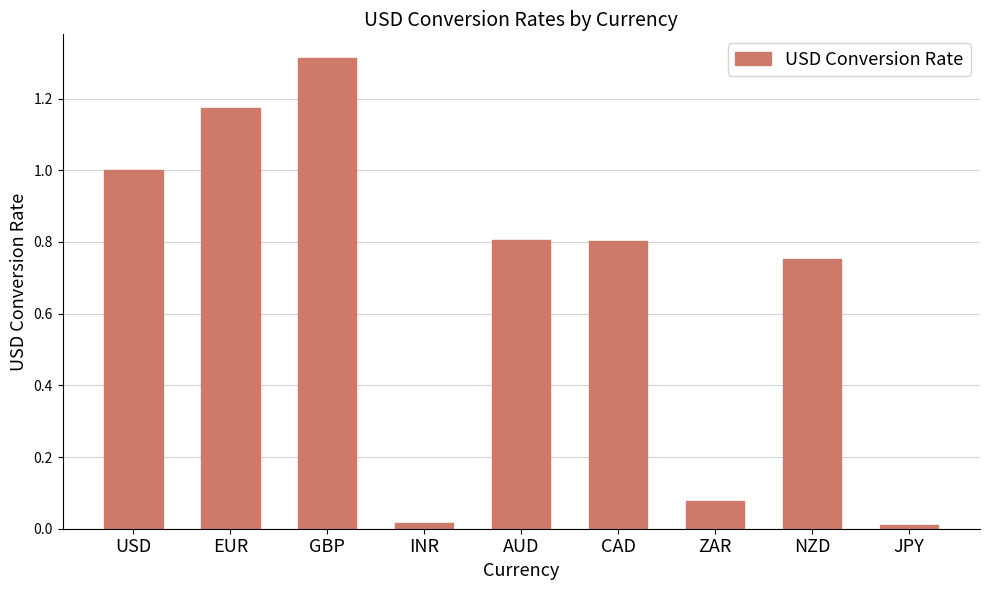

Which label corresponds to the largest value in the chart?

GBP